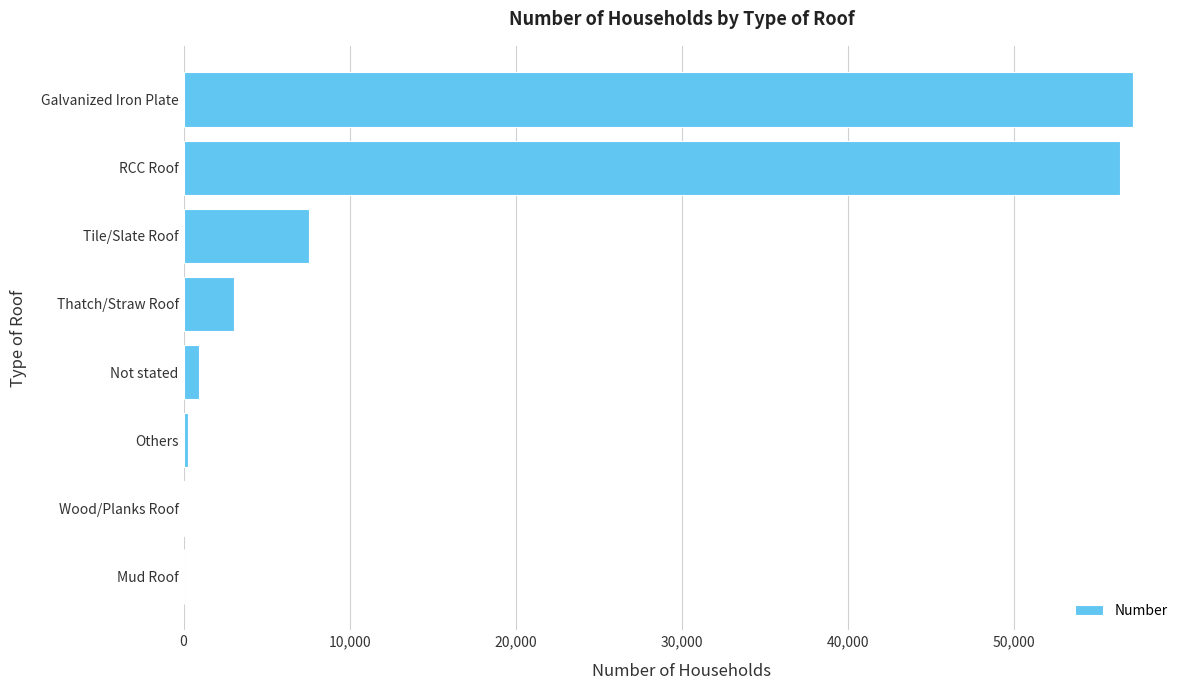

The chart shows a value of 10318 at Tile/Slate Roof. True or false?

False